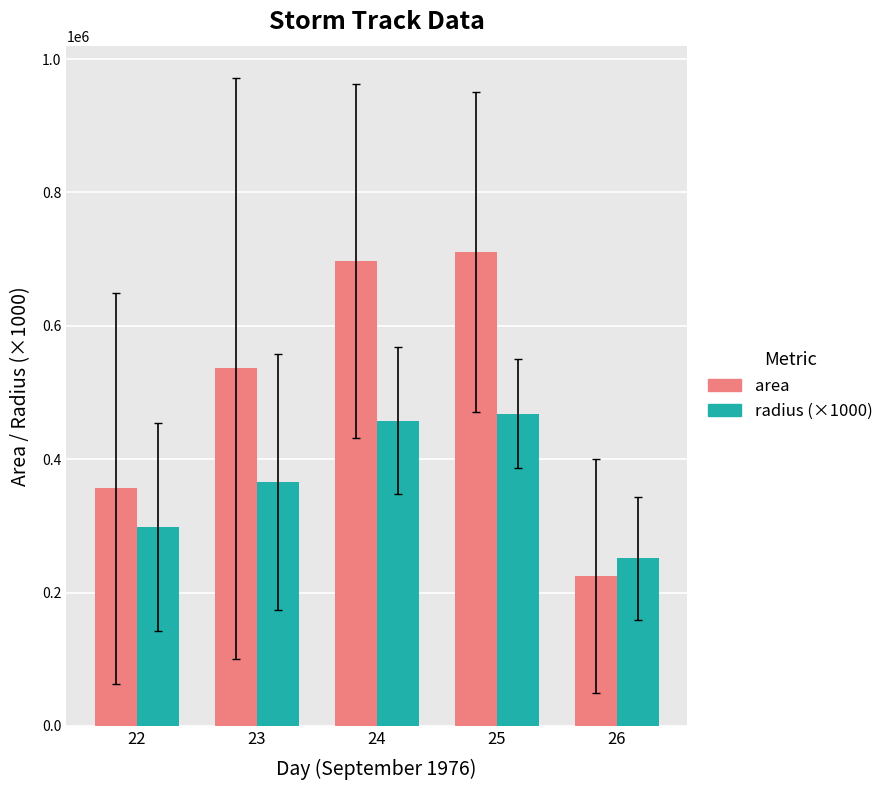

Is it true that radius (×1000) equals 457907.6 at 24?

True